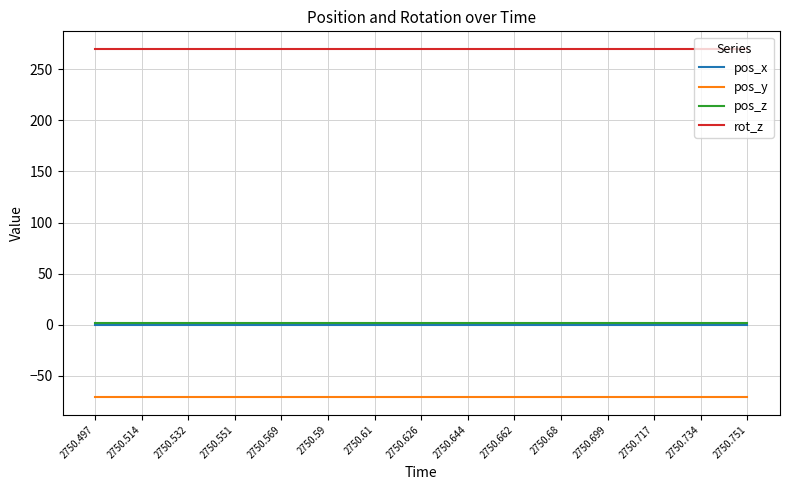

True or false: pos_x and pos_y intersect in this chart.

False